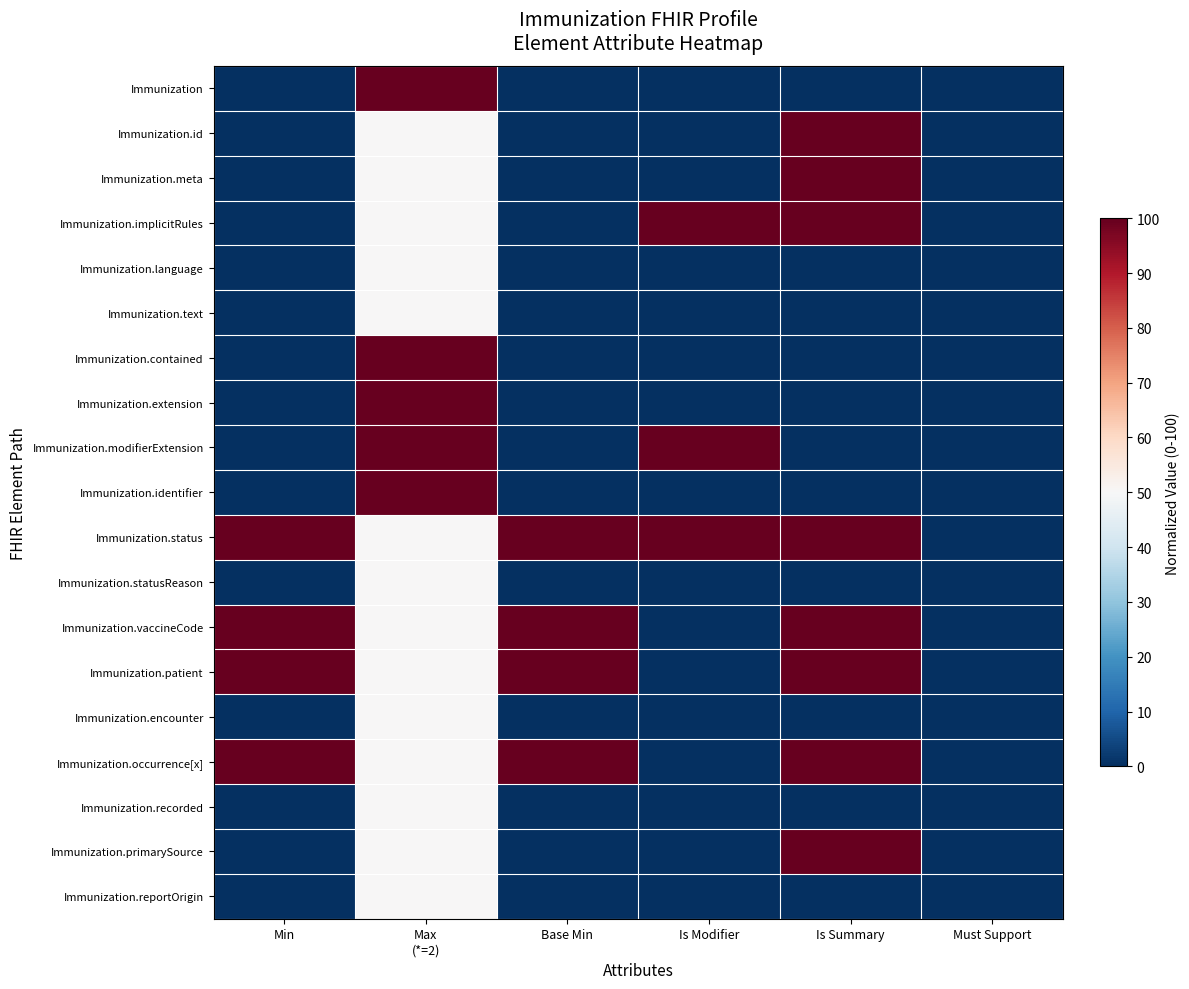

Which series changed the most between Min and Is Summary?

Immunization.id